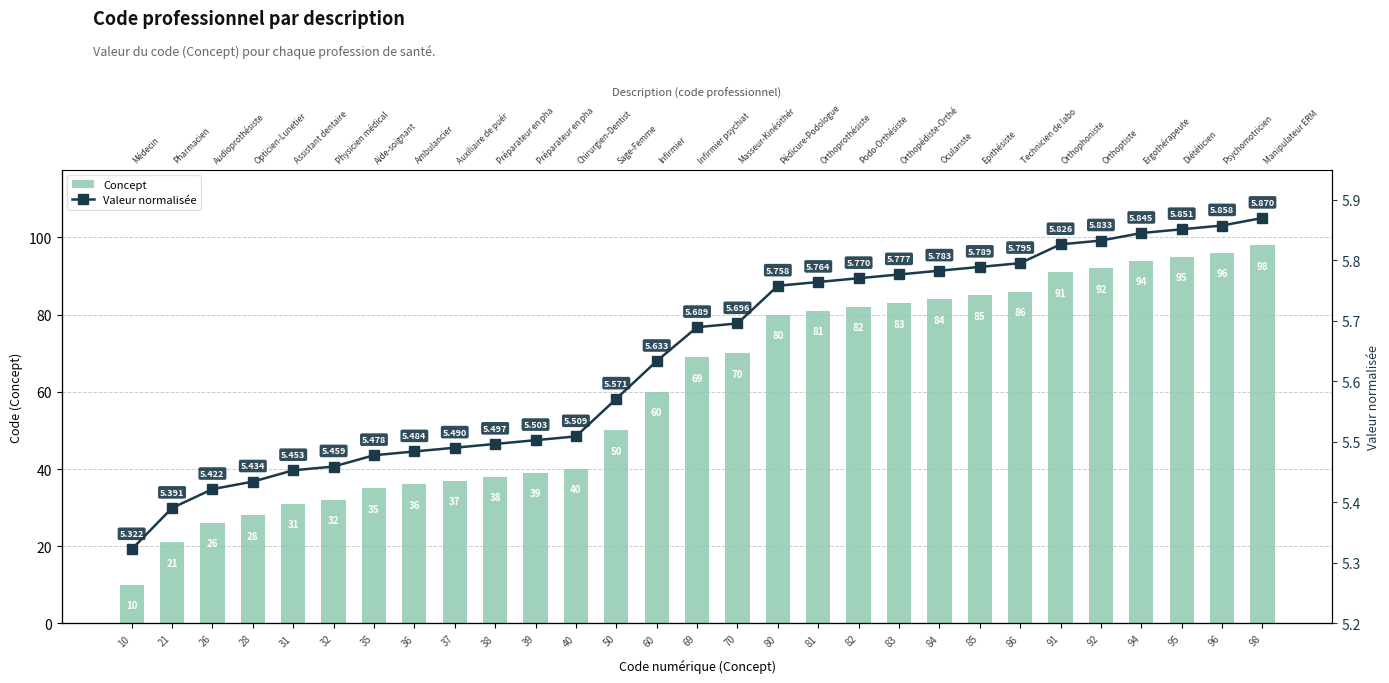

Rank the categories by Valeur normalisée value from highest to lowest.

98, 96, 95, 94, 92, 91, 86, 85, 84, 83, 82, 81, 80, 70, 69, 60, 50, 40, 39, 38, 37, 36, 35, 32, 31, 28, 26, 21, 10